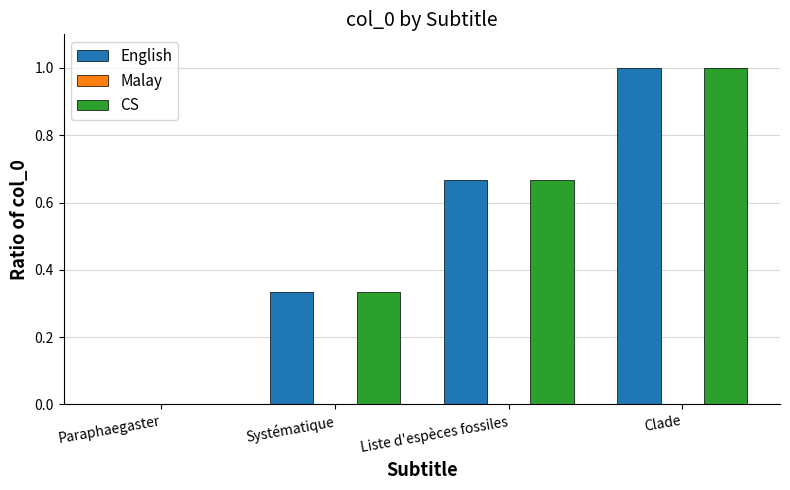

What is the total value across all series at Clade?

2.0